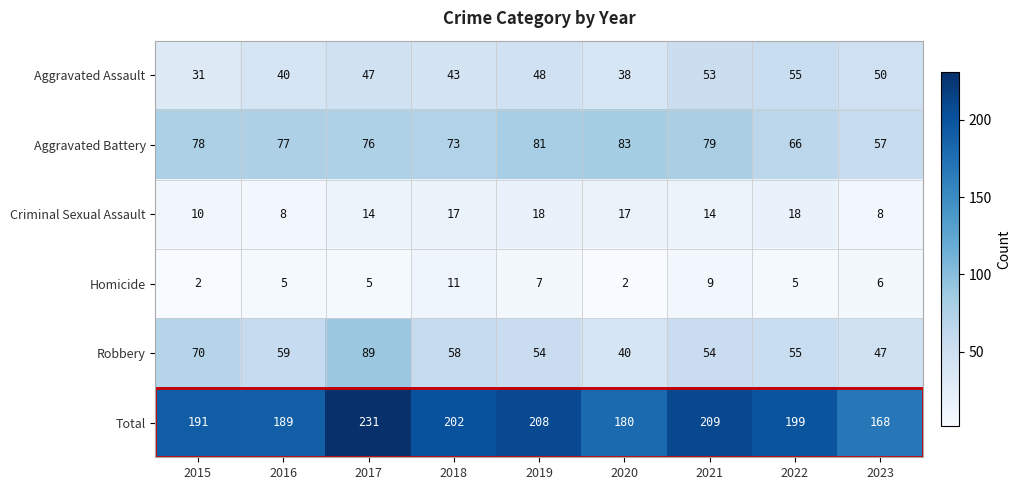

Rank the series at 2015 from highest to lowest value.

Total, Aggravated Battery, Robbery, Aggravated Assault, Criminal Sexual Assault, Homicide